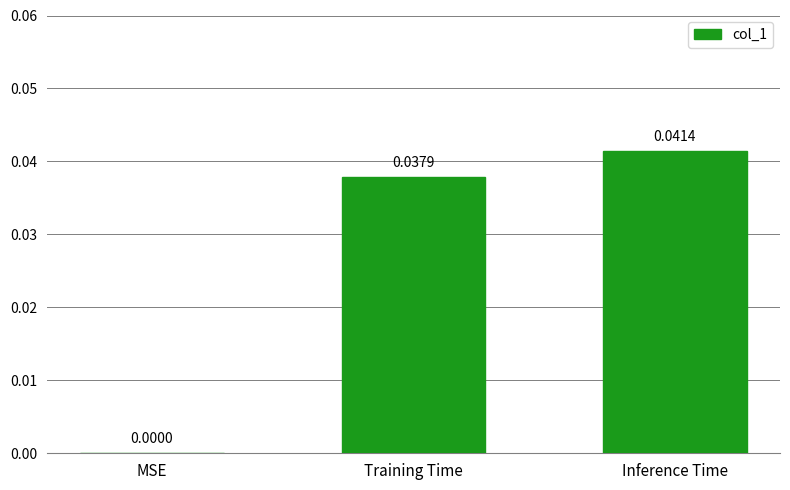

Which has a higher value, Inference Time or MSE?

Inference Time